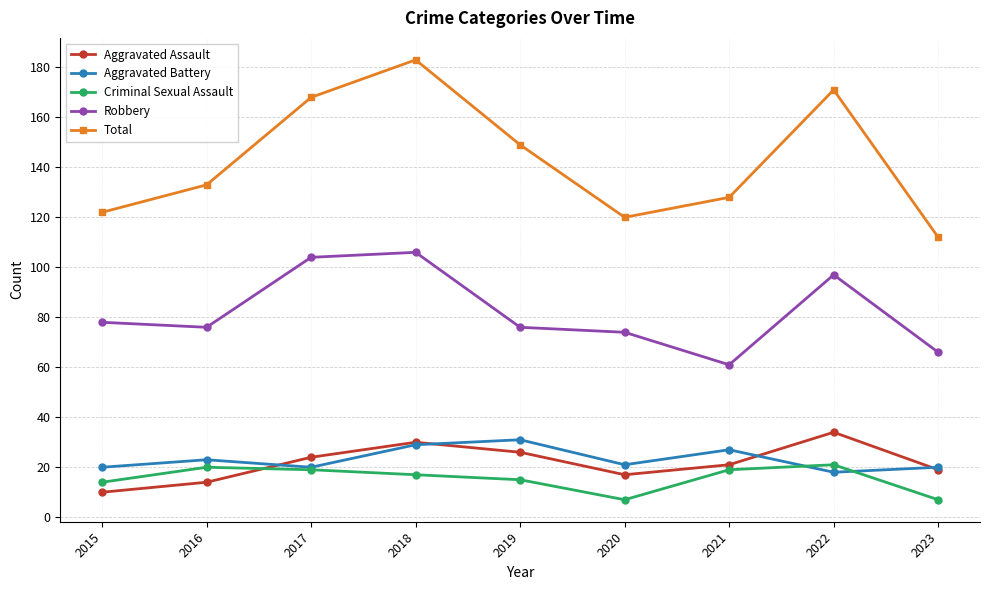

At which label does Aggravated Battery first exceed 21?

2016